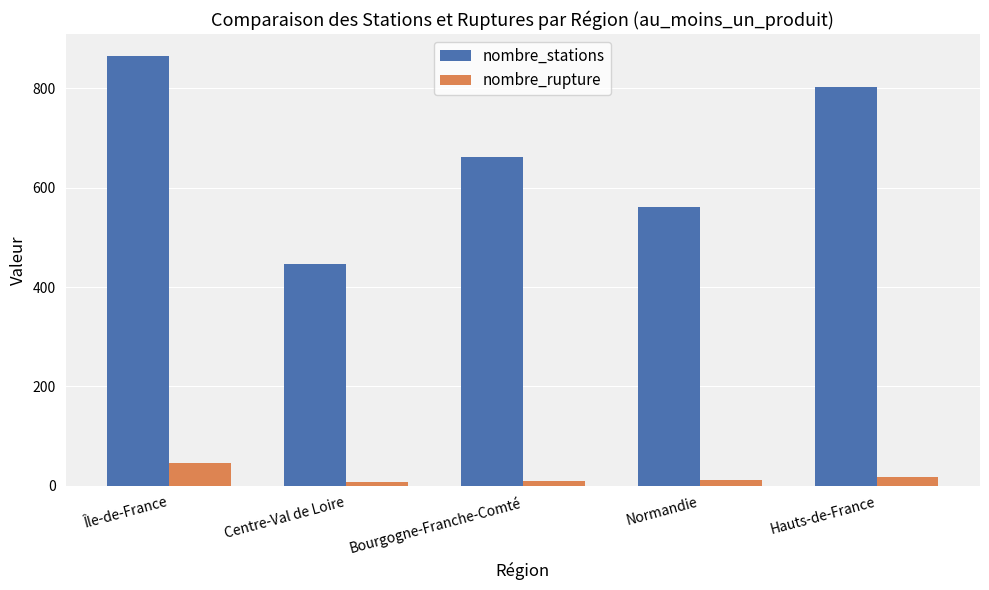

What is the label of the 2nd bar from the left?

Centre-Val de Loire